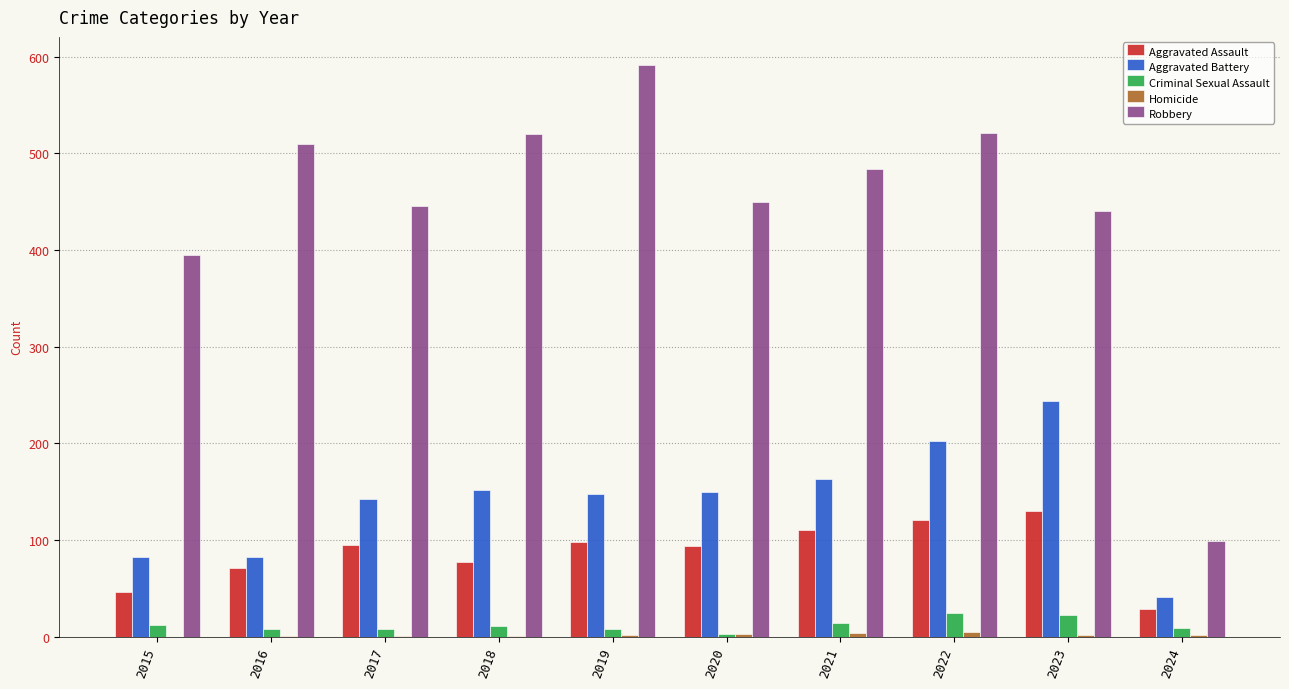

How many groups of bars are there?

10